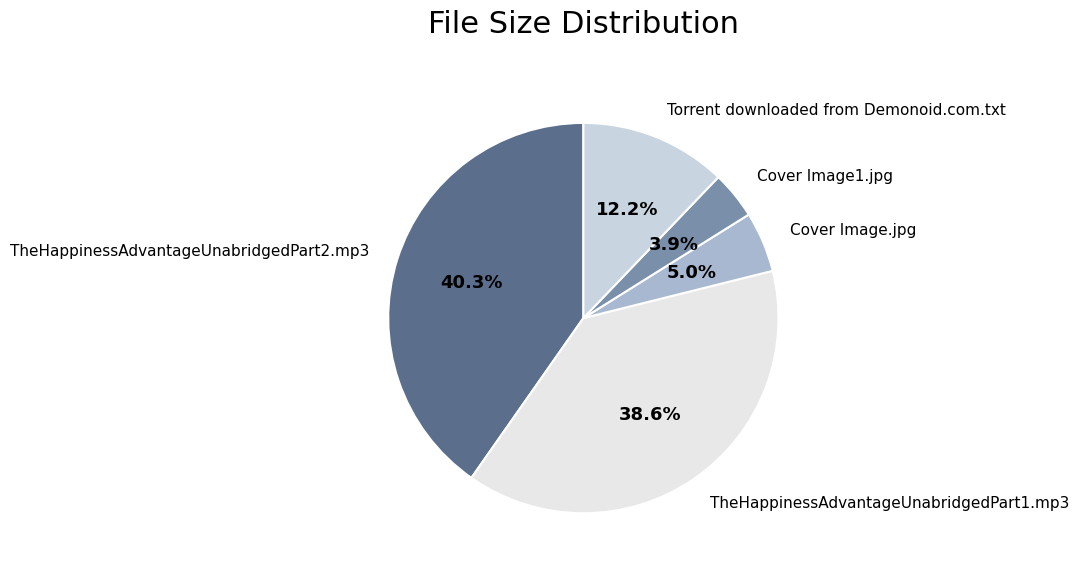

To the nearest percent, what portion does Cover Image1.jpg represent?

4%